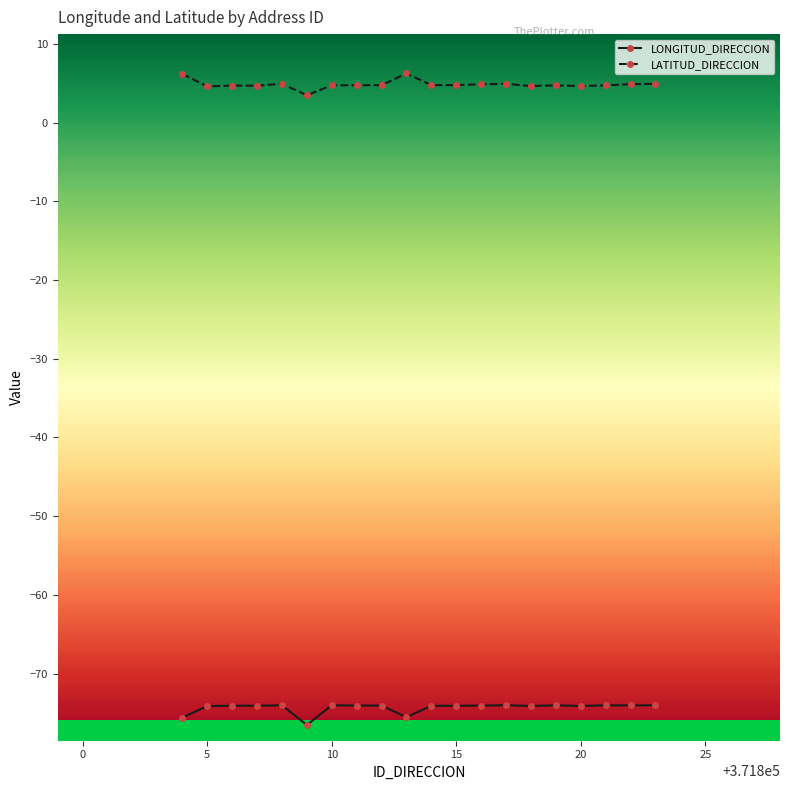

What is the value of the LONGITUD_DIRECCION point at the 13th from the left?

-74.1